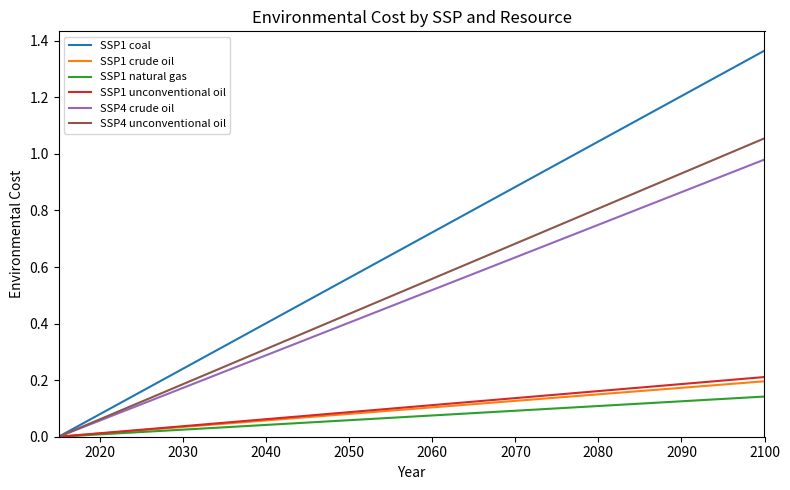

Which series has the largest range (max minus min)?

SSP1 coal